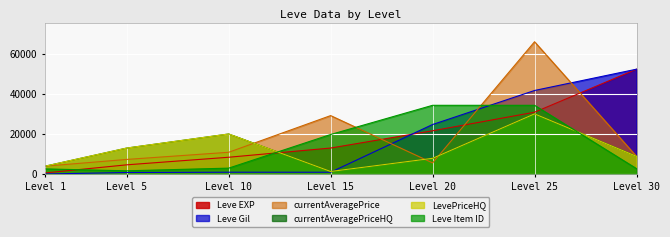

Which series has the largest total across all categories?

currentAveragePrice